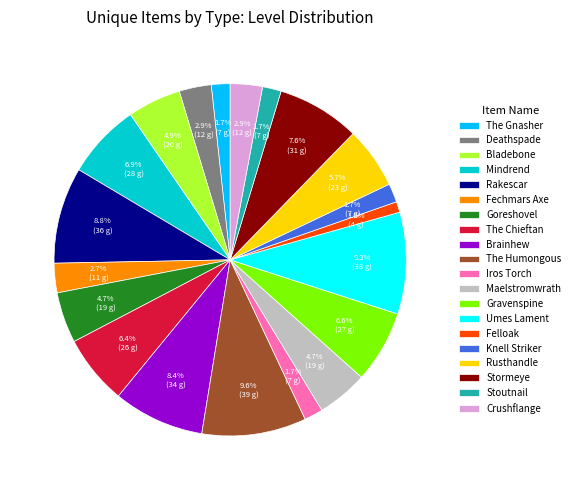

Combined, do Stoutnail and Umes Lament account for over 50%?

No